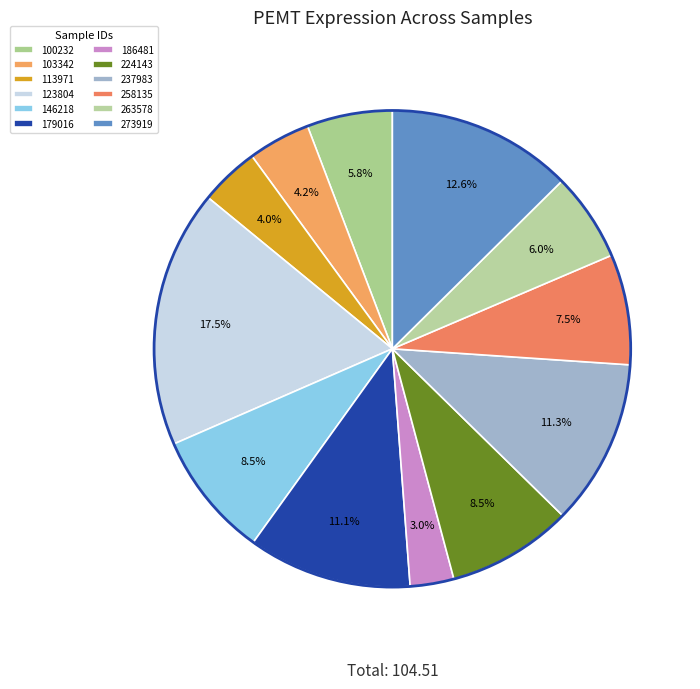

To the nearest percent, what is the difference between the 186481 and 258135 slice percentages?

5%